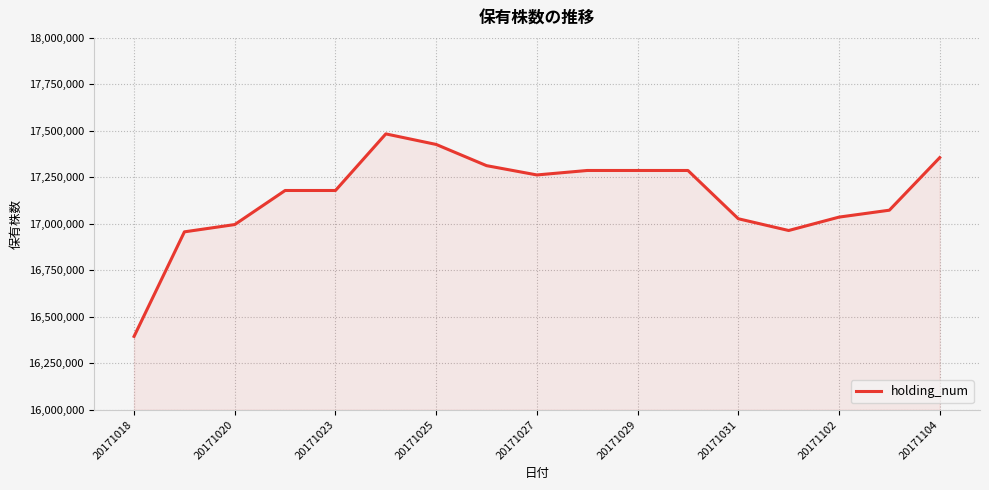

What is the difference between the maximum and minimum values?

1089200